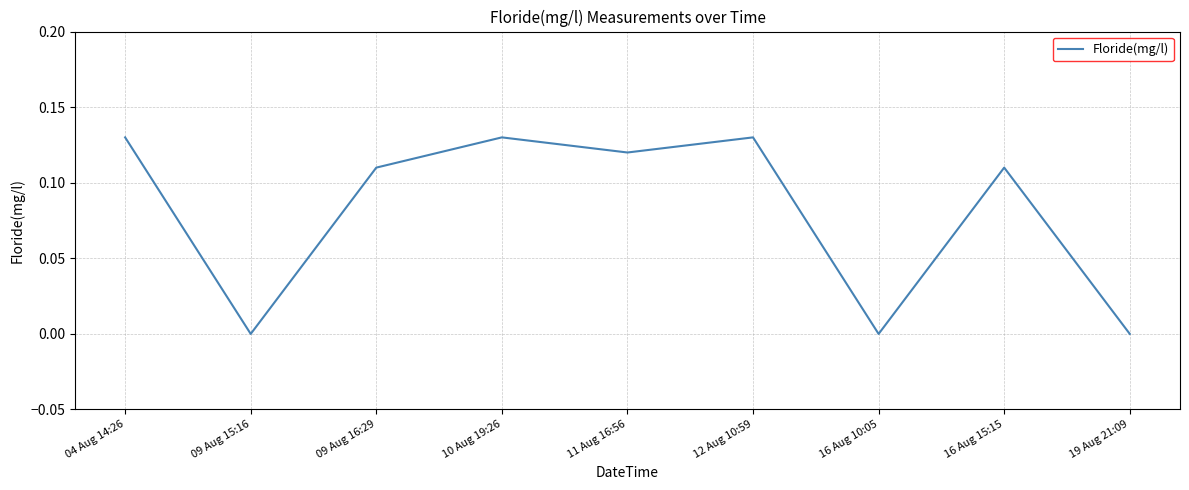

Between 10 Aug 19:26 and 09 Aug 16:29, which is larger?

10 Aug 19:26